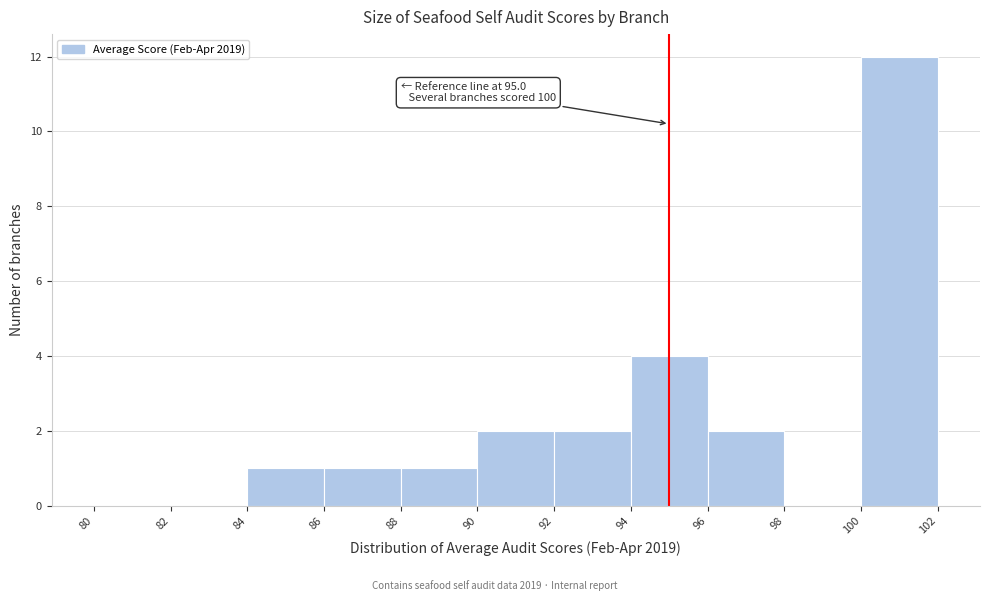

Which range on the x-axis has the tallest bar?

100 to 102